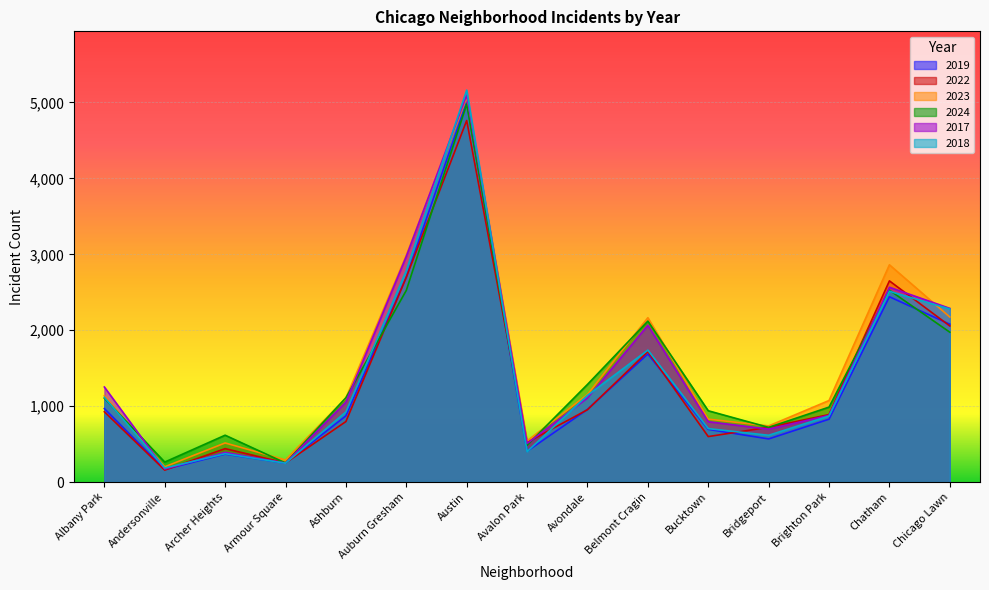

What value does the 2023 series have at Avalon Park, to the nearest 10?

540